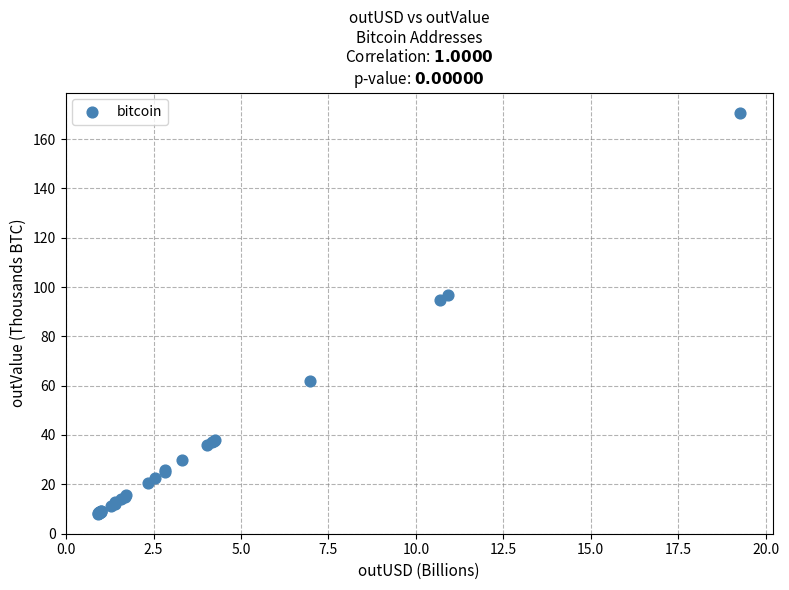

What Y value in the scatter plot is closest to 89?

94.6